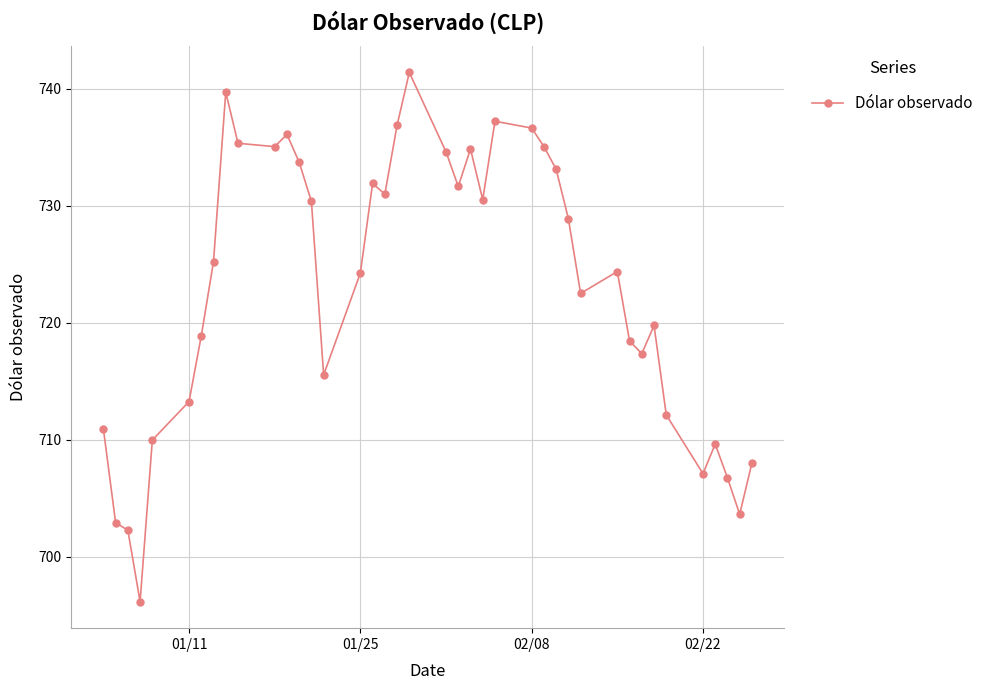

How many points are lower than both their immediate neighbors (excluding endpoints)?

10